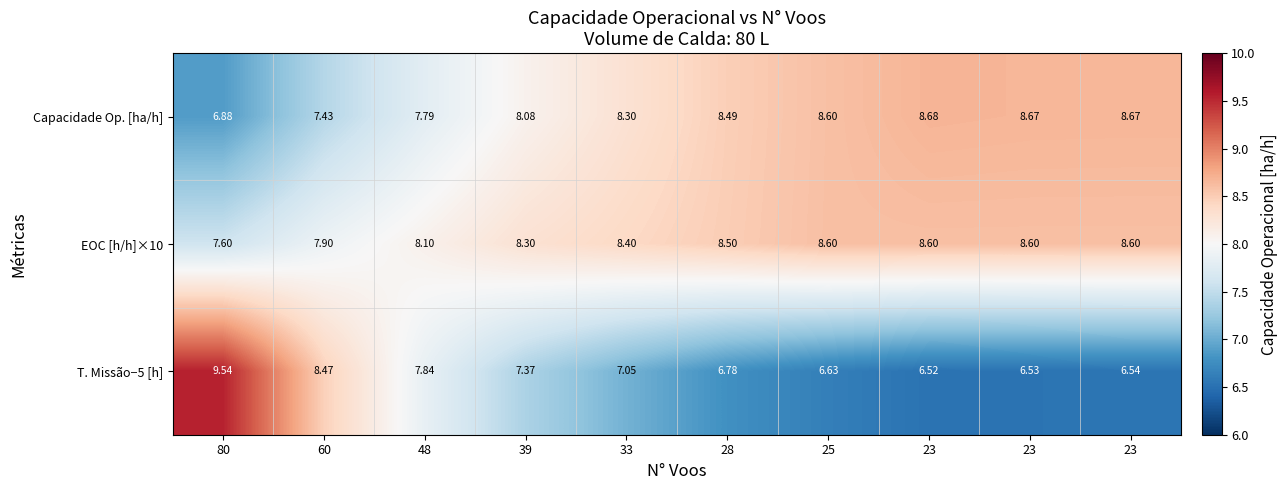

Reading right to left, what are all the values shown in this chart?

Capacidade Op. [ha/h]: 23=8.7	23=8.7	23=8.7	25=8.6	28=8.5	33=8.3	39=8.1	48=7.8	60=7.4	80=6.9
EOC [h/h]×10: 23=8.6	23=8.6	23=8.6	25=8.6	28=8.5	33=8.4	39=8.3	48=8.1	60=7.9	80=7.6
T. Missão−5 [h]: 23=6.5	23=6.5	23=6.5	25=6.6	28=6.8	33=7.0	39=7.4	48=7.8	60=8.5	80=9.5